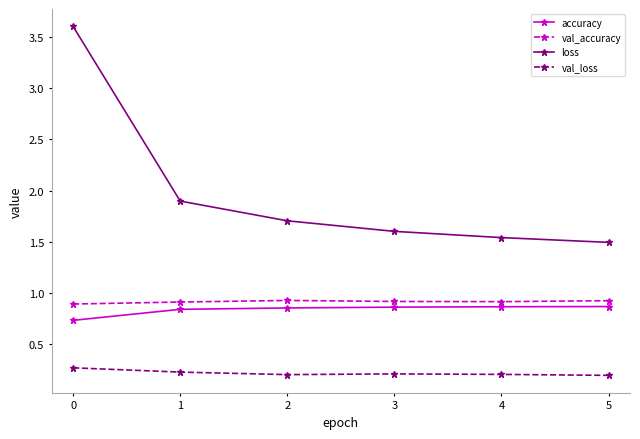

True or false: accuracy and loss intersect in this chart.

False